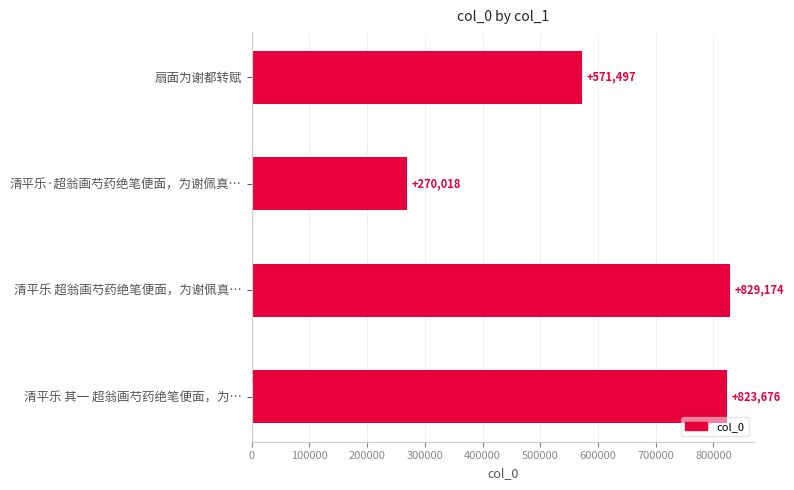

Which category has the highest value across all series?

清平乐 超翁画芍药绝笔便面，为谢佩真…